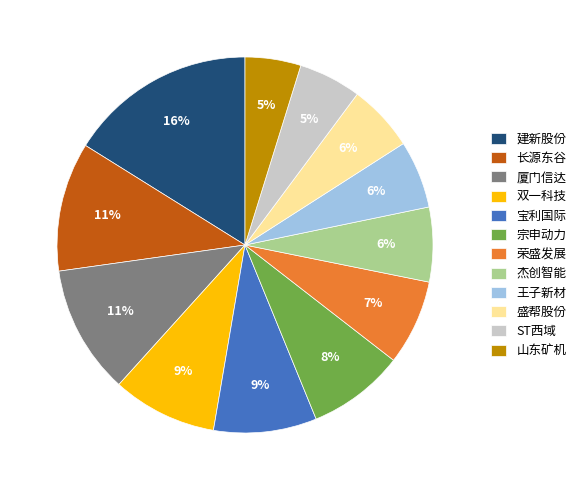

What percentage is the 荣盛发展 slice, to the nearest percent?

7%